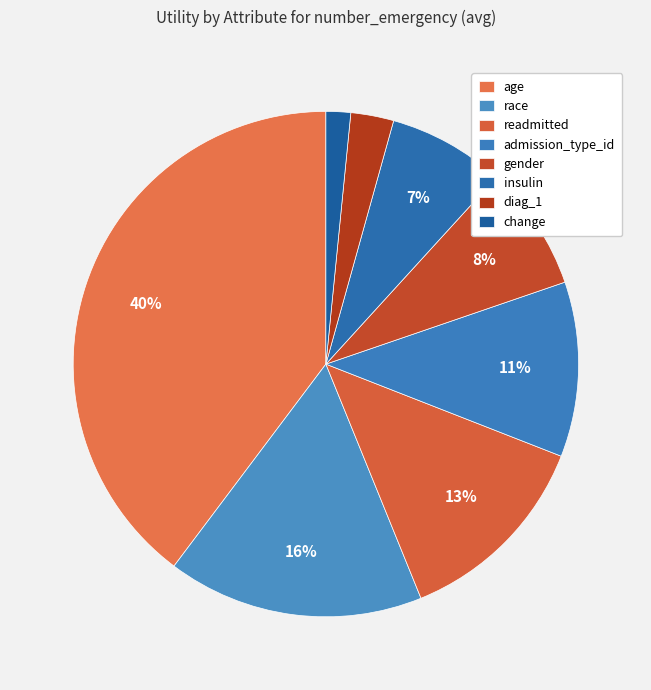

Between gender and readmitted, which is larger?

readmitted